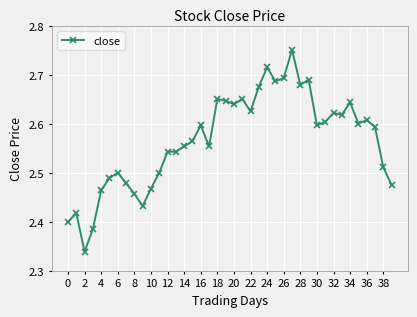

How many values are between 2 and 3?

40